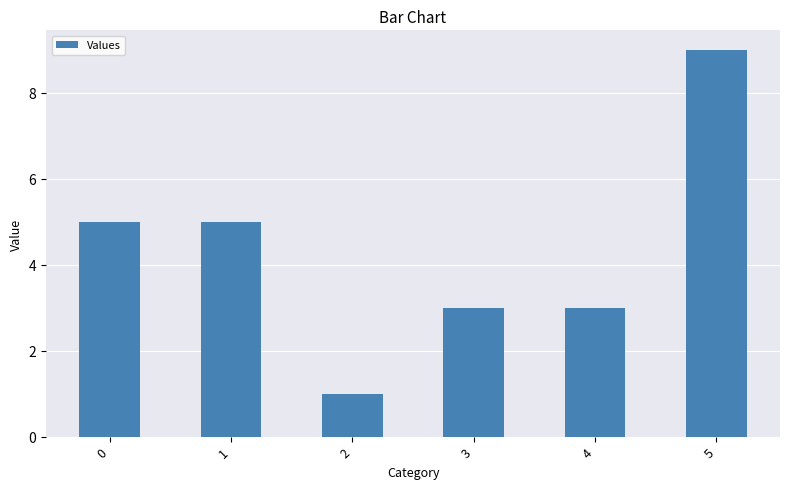

What value does the data have at 2?

1